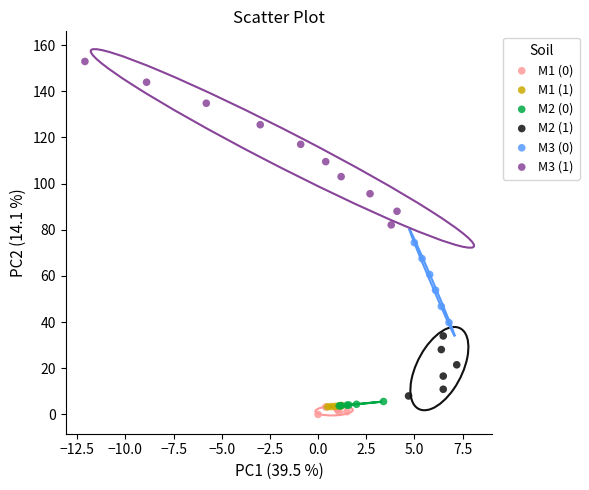

Which series has the widest spread of Y values?

M3 (1)